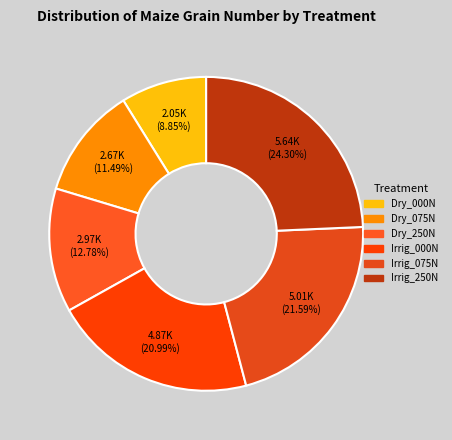

The Dry_000N slice represents 16% of the pie. True or false?

False